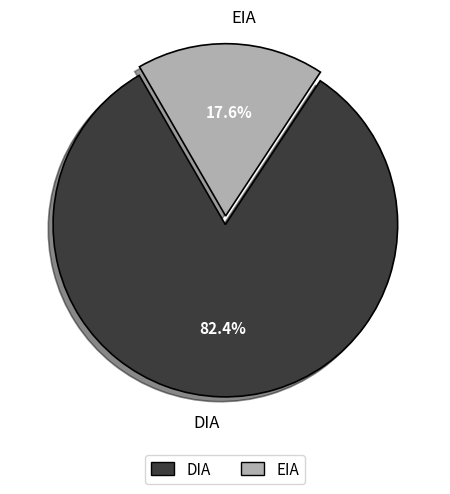

What percentage is the DIA slice, to the nearest percent?

82%